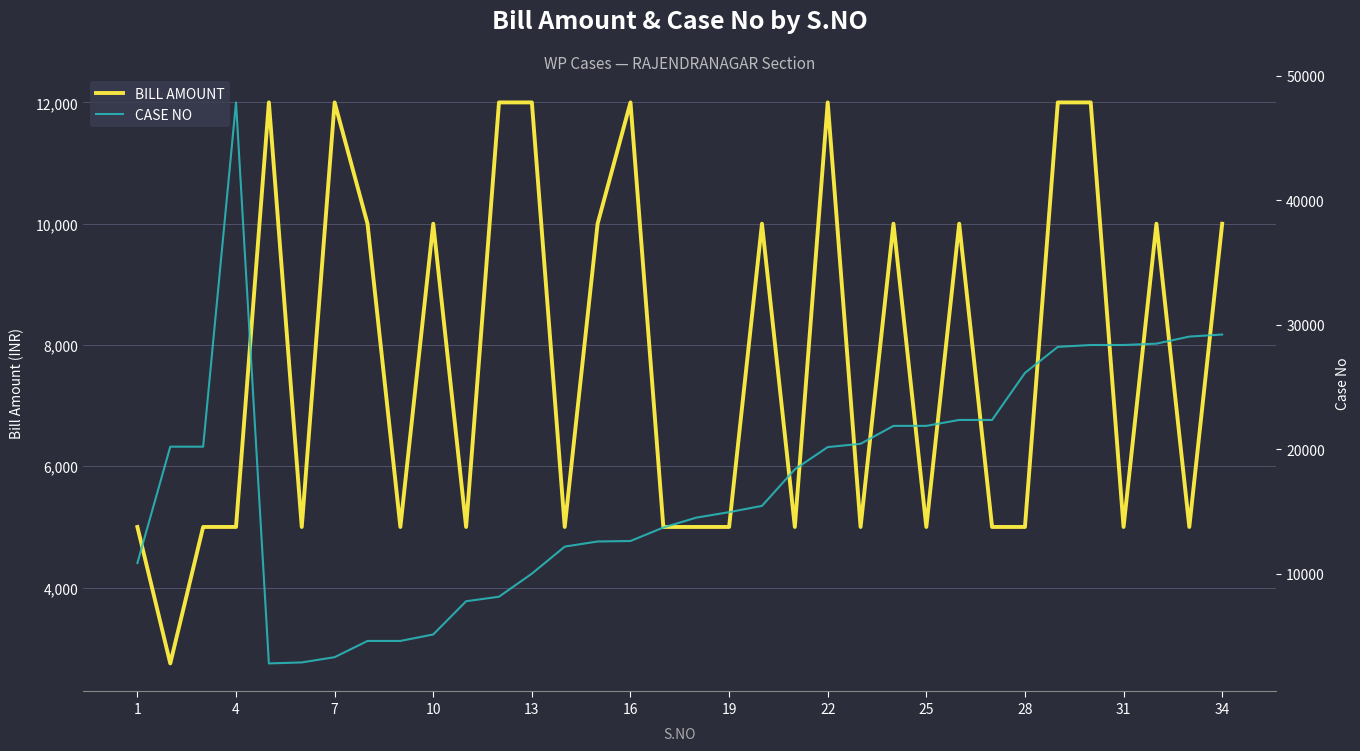

Does the chart display data point markers on the line(s)?

No